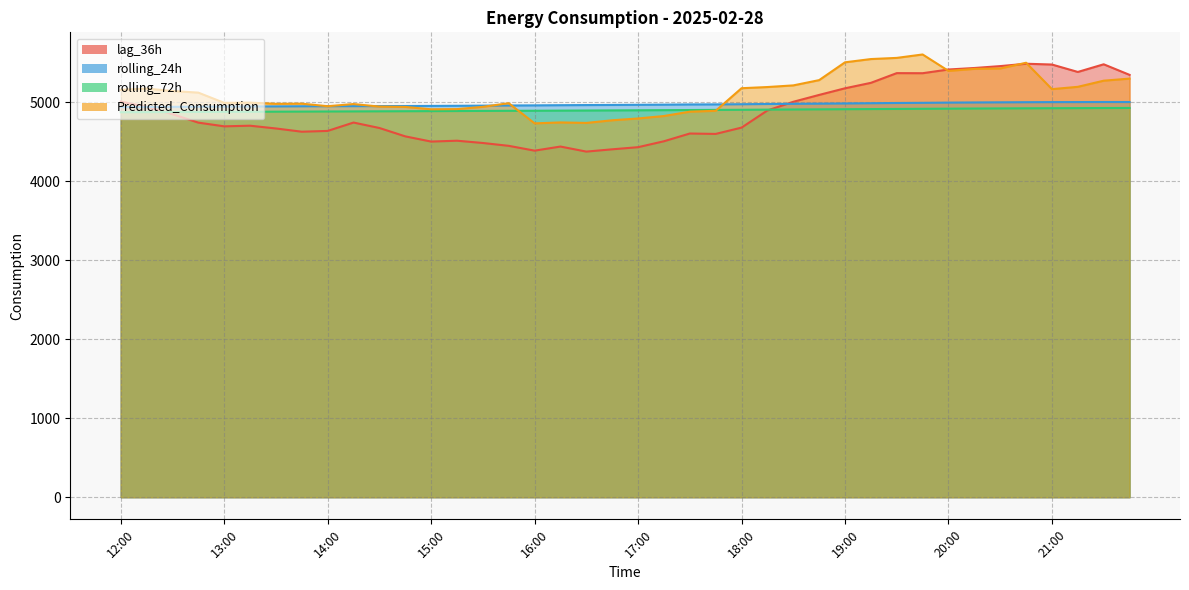

Which series has the largest total across all categories?

Predicted_Consumption